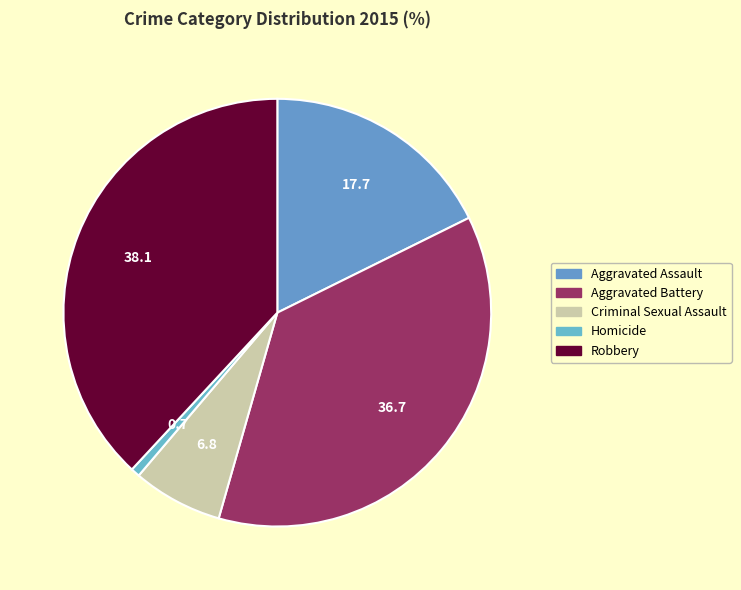

How many segments does this pie chart have?

5